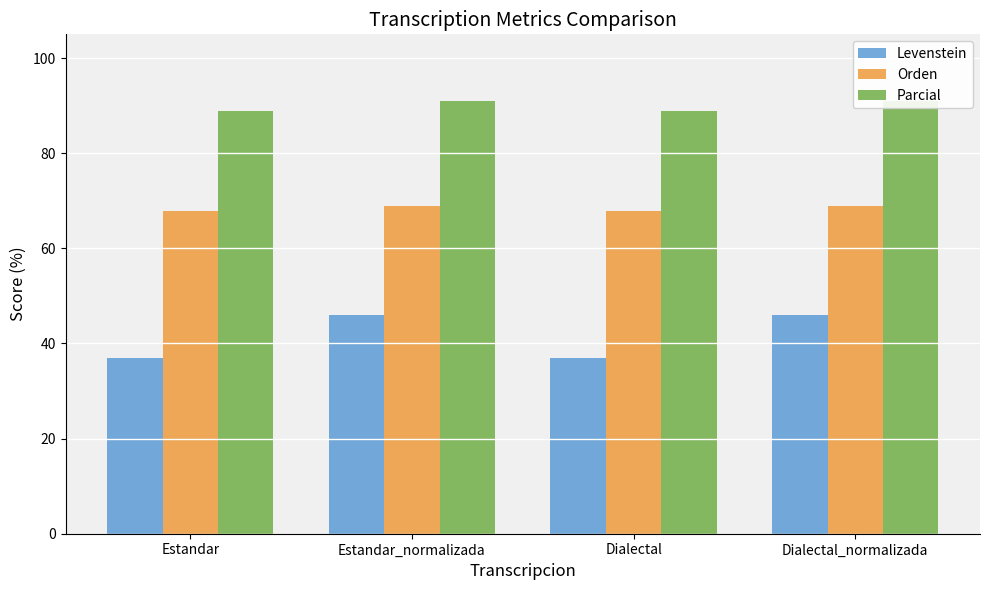

Which category has the lowest value in the Levenstein series?

Estandar